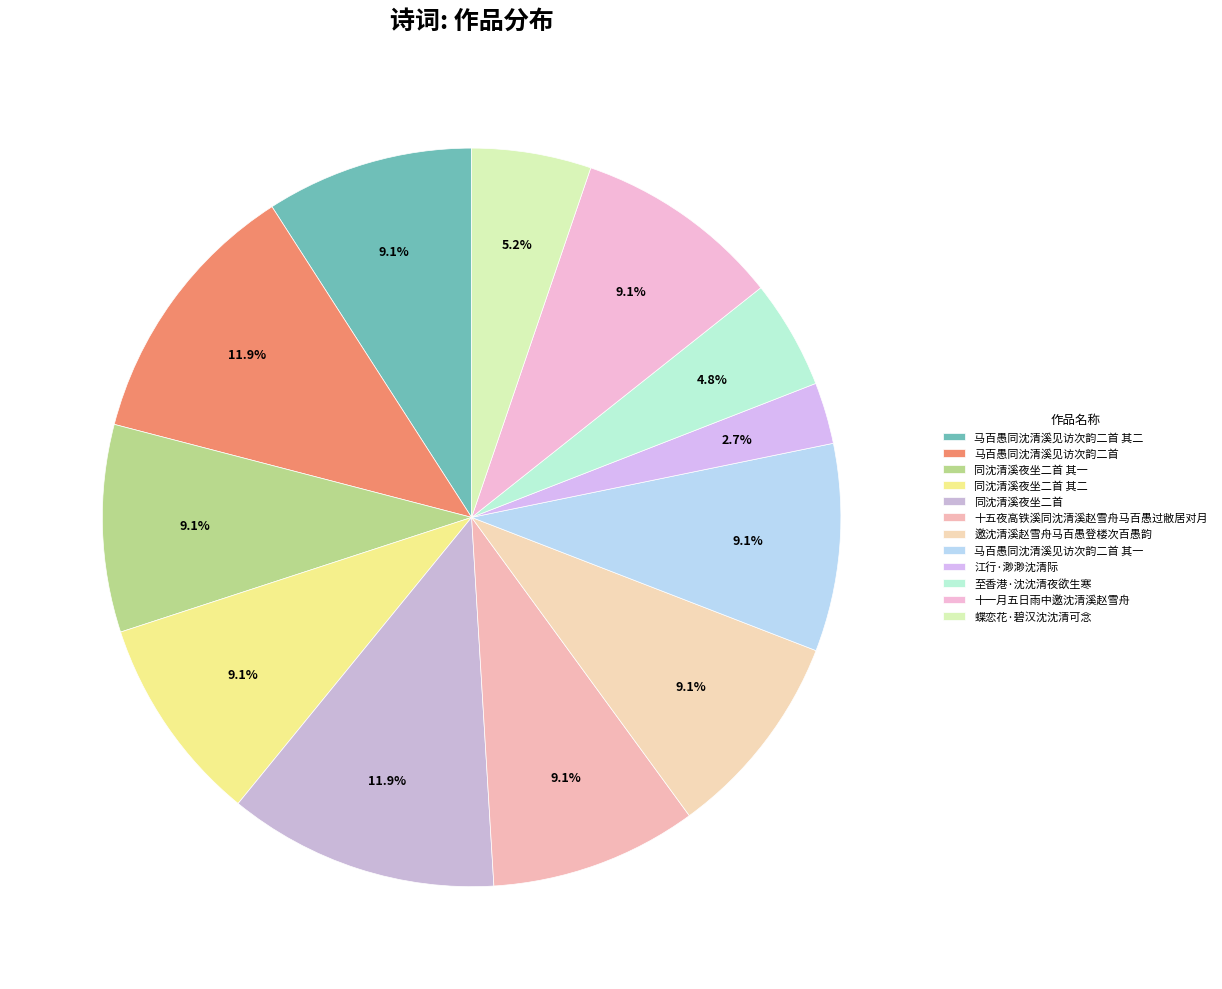

How many segments does this pie chart have?

12